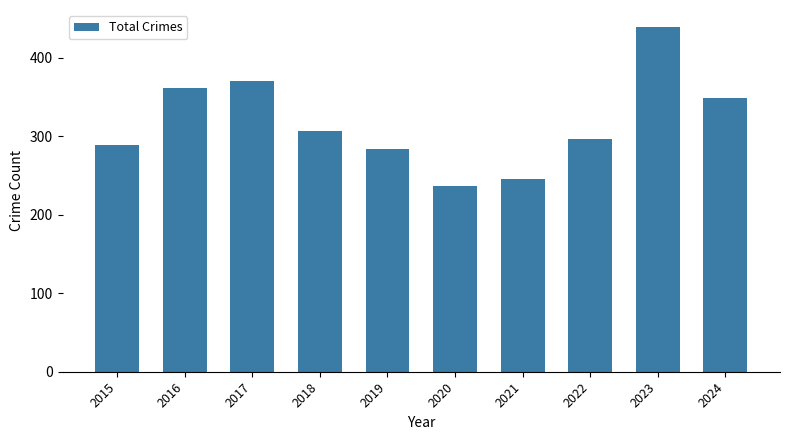

Is it true that the value at 2022 is 148?

False